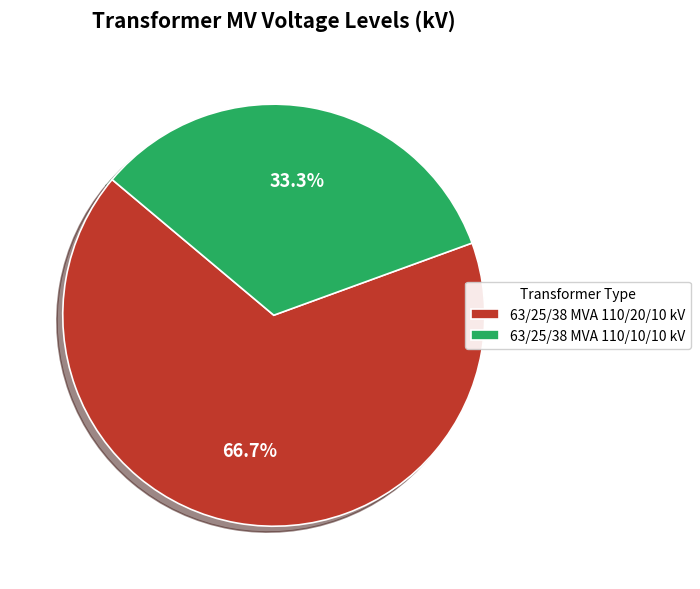

What is the ratio of the value at 63/25/38 MVA 110/20/10 kV to the value at 63/25/38 MVA 110/10/10 kV?

2.0